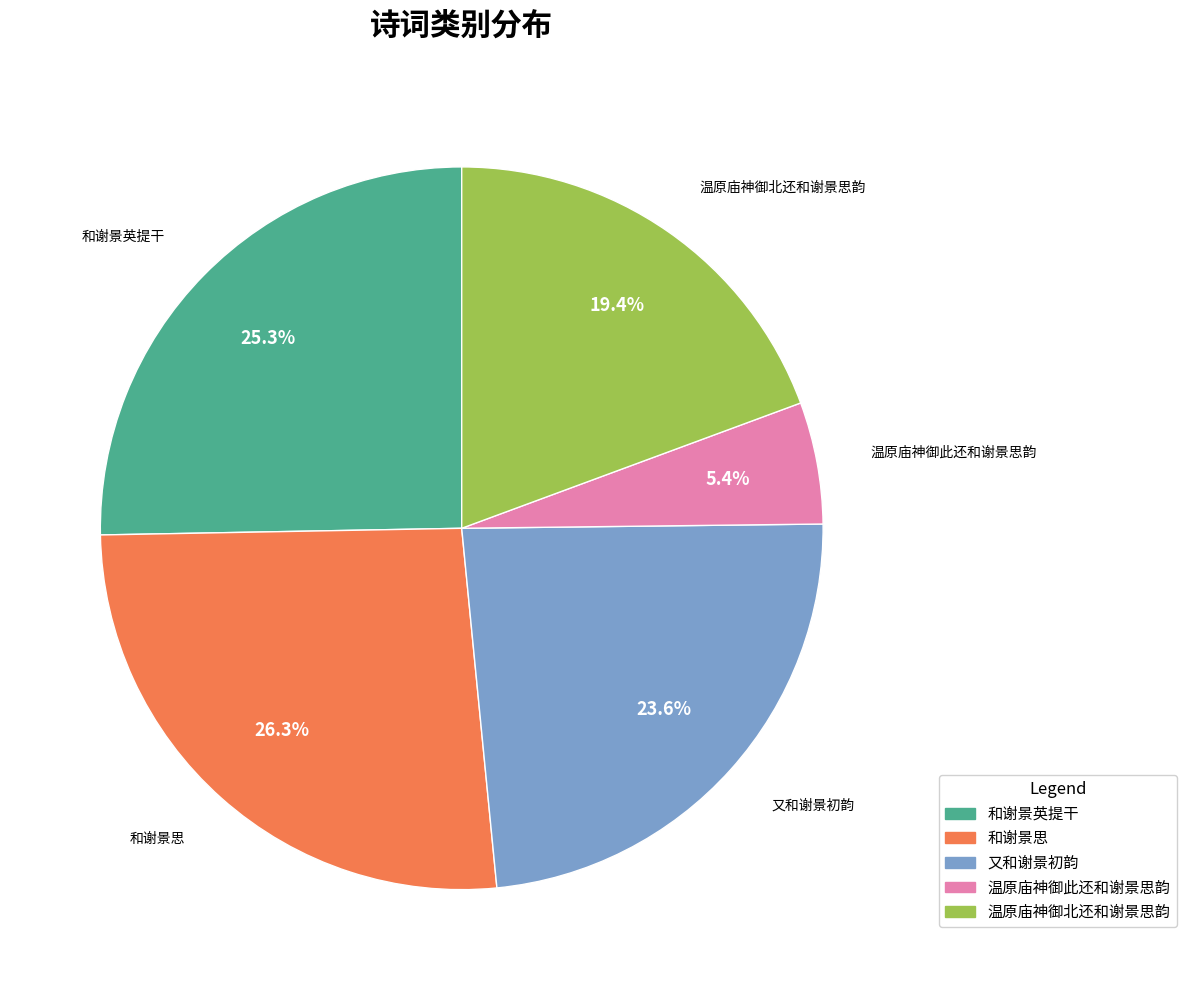

Is there any slice that represents more than half of the pie?

No